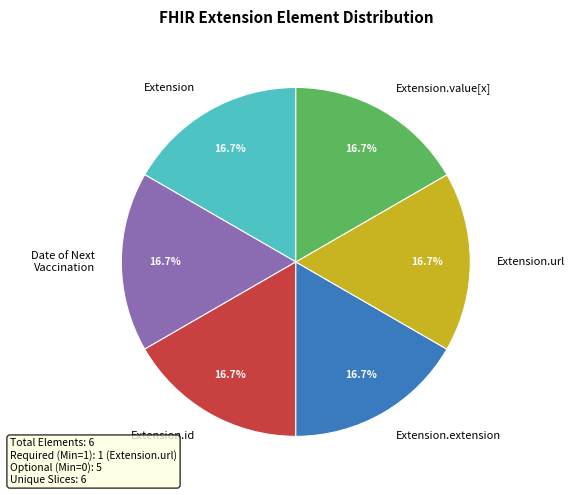

What is the ratio of the value at Date of Next Vaccination to the value at Extension.value[x]?

1.0